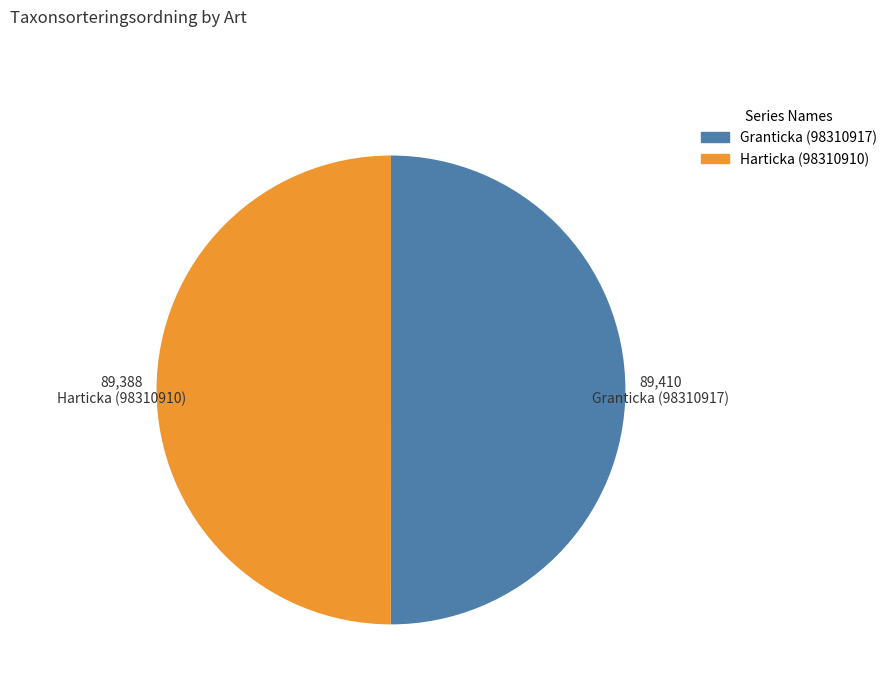

Approximately how many times larger is the value at Harticka (98310910) compared to Granticka (98310917)?

1.0